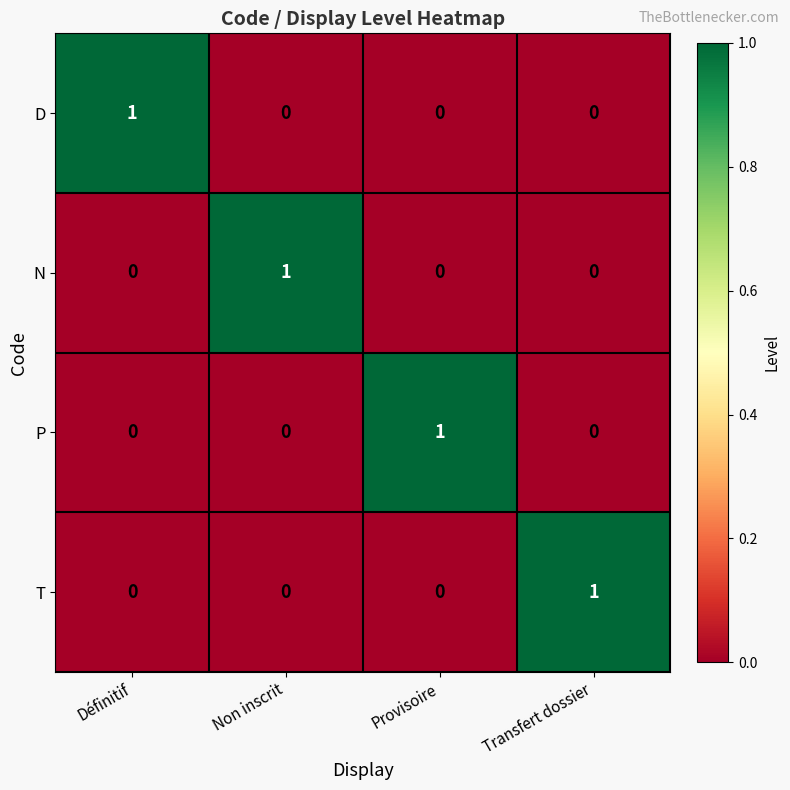

At how many categories does at least one series exceed 0?

4